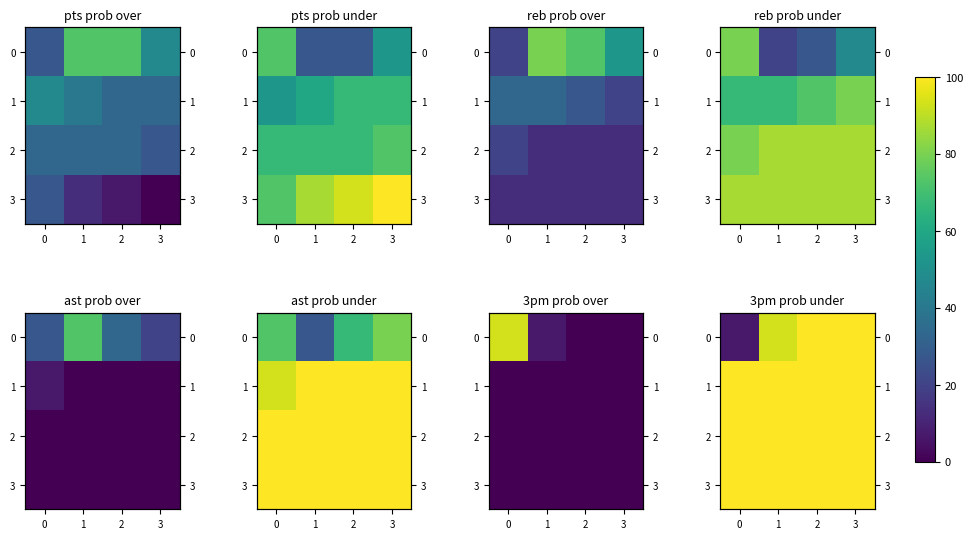

At how many categories does at least one series exceed 58?

4